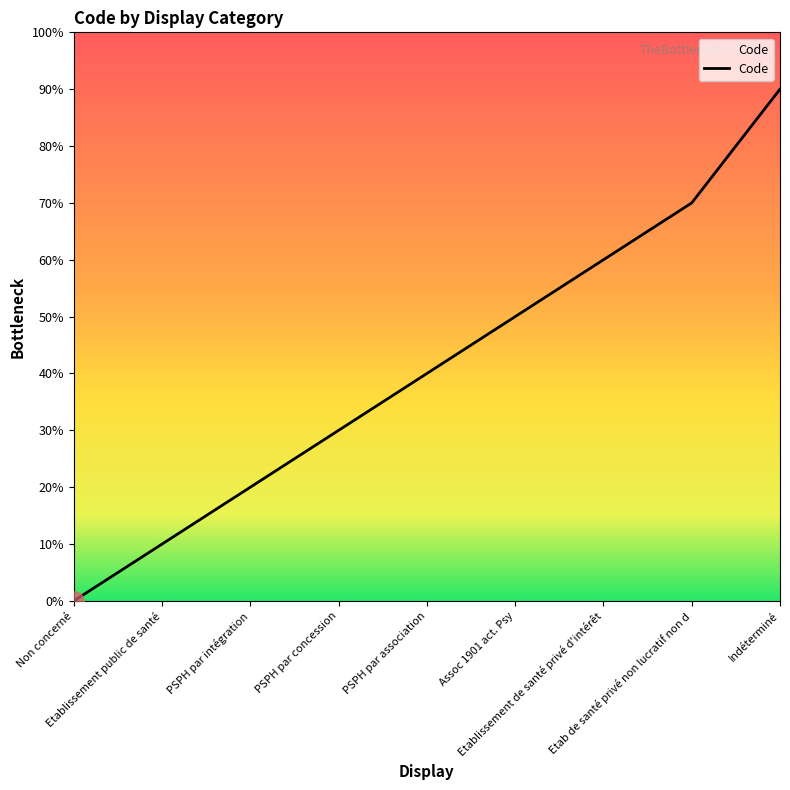

Reading left to right, extract all data points from this chart.

0	1	2	3	4	5	6	7	9